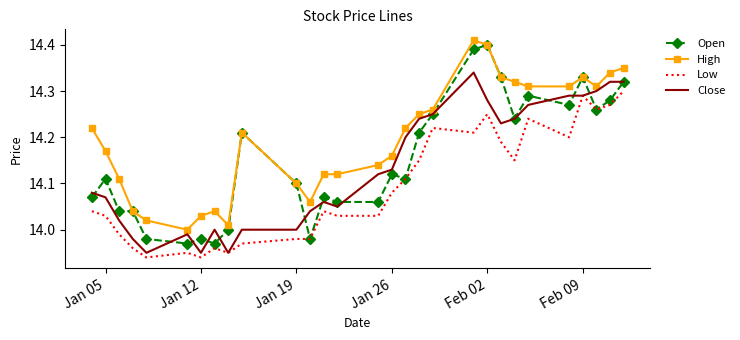

List the series in order of their overall mean, lowest first.

Low, Close, Open, High